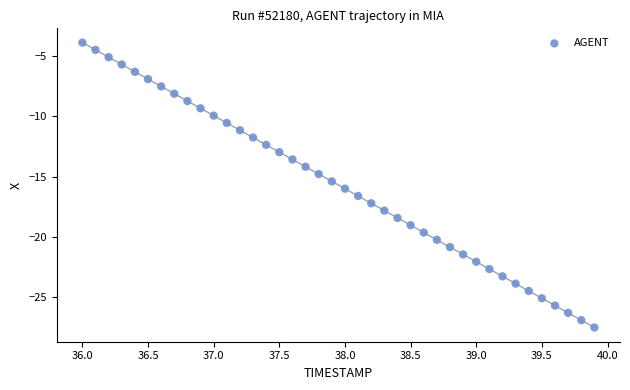

What is the range of X values (max minus min)?

3.9